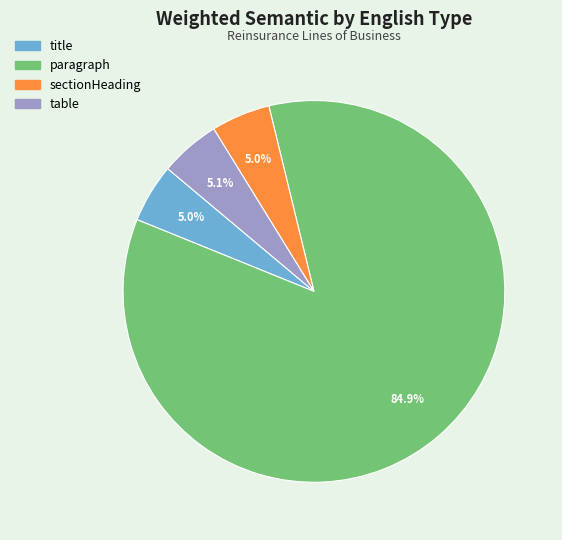

True or false: paragraph accounts for 72% of the total.

False